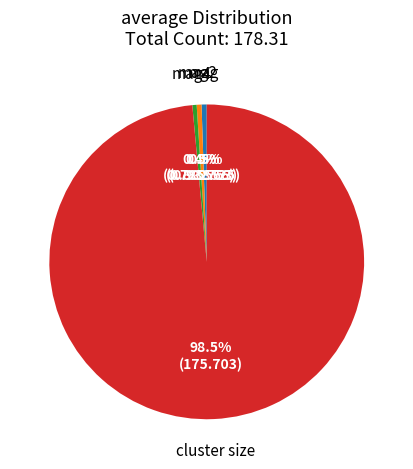

Is there a majority slice in this chart?

Yes